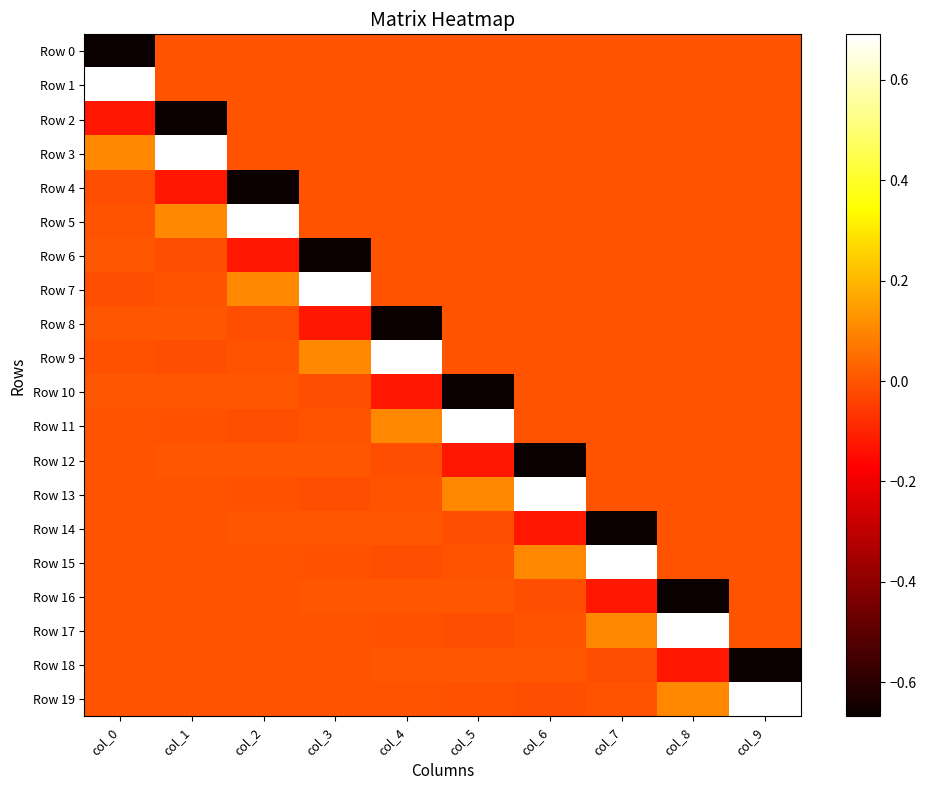

Rank the series at col_8 from lowest to highest value.

Row 16, Row 18, Row 0, Row 1, Row 2, Row 3, Row 4, Row 5, Row 6, Row 7, Row 8, Row 9, Row 10, Row 11, Row 12, Row 13, Row 14, Row 15, Row 19, Row 17